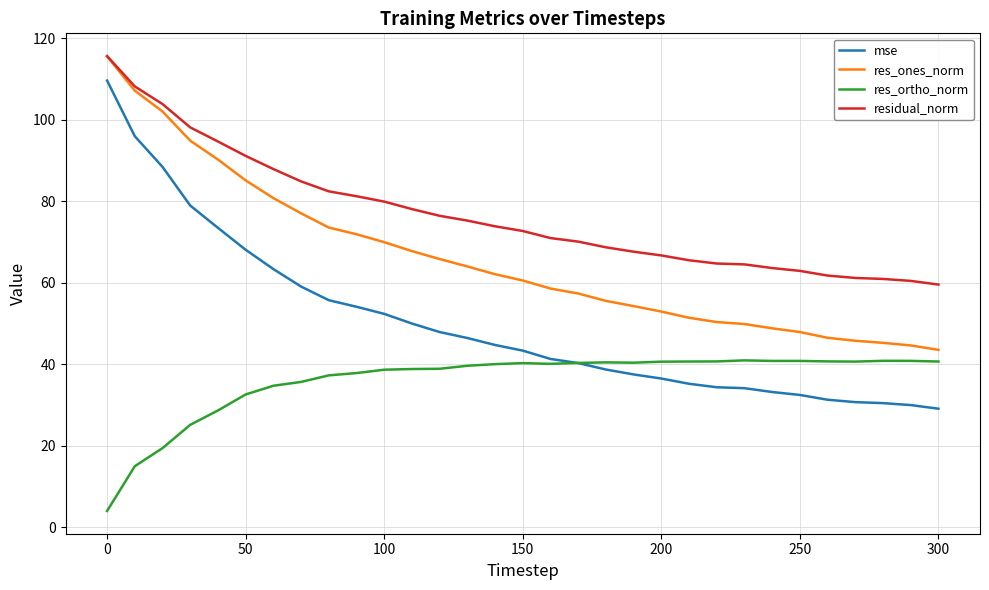

Rank the series by their average value, from lowest to highest.

res_ortho_norm, mse, res_ones_norm, residual_norm